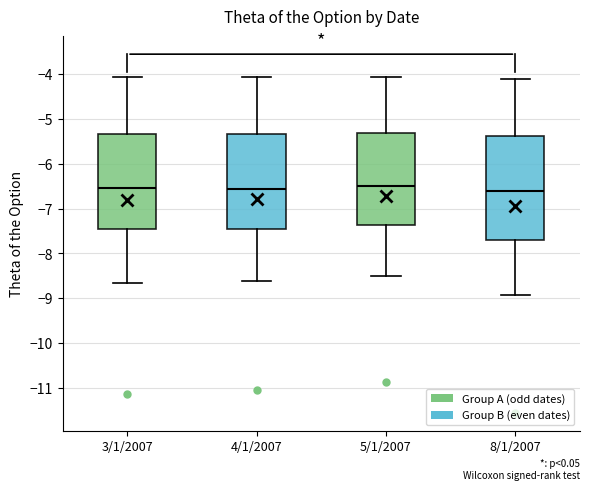

Where is the lower edge of the box for 3/1/2007 on the y-axis? The values are not printed on the chart, so give them approximately, as read against the axis.

-7.5